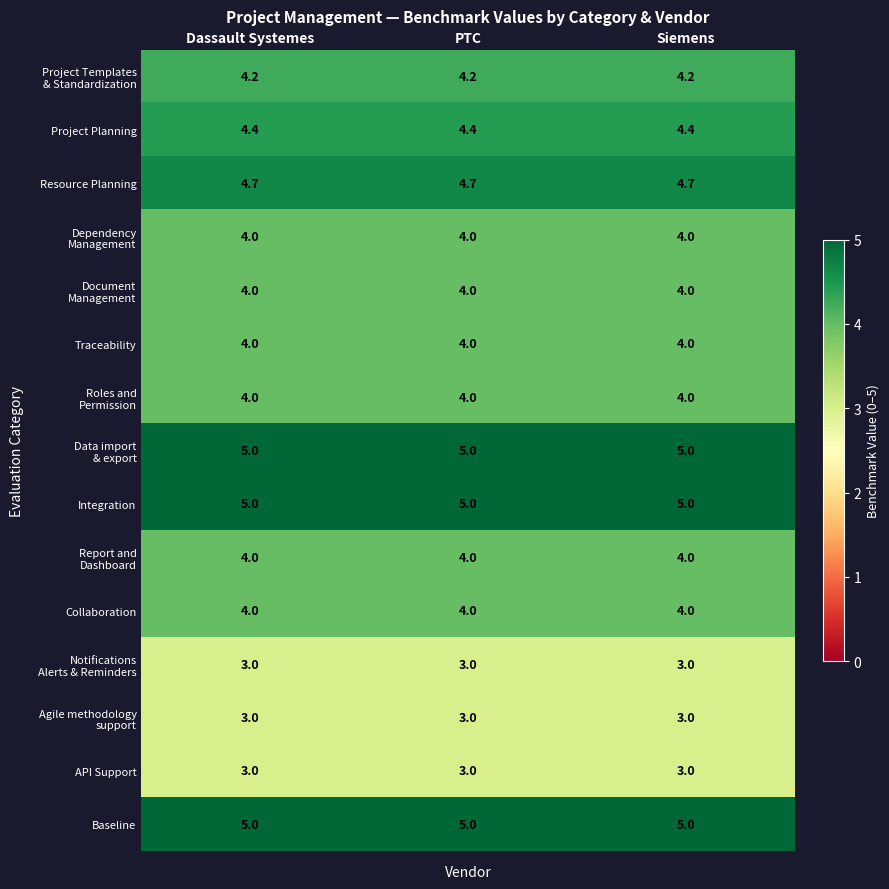

What is the average value of the Integration series?

5.0